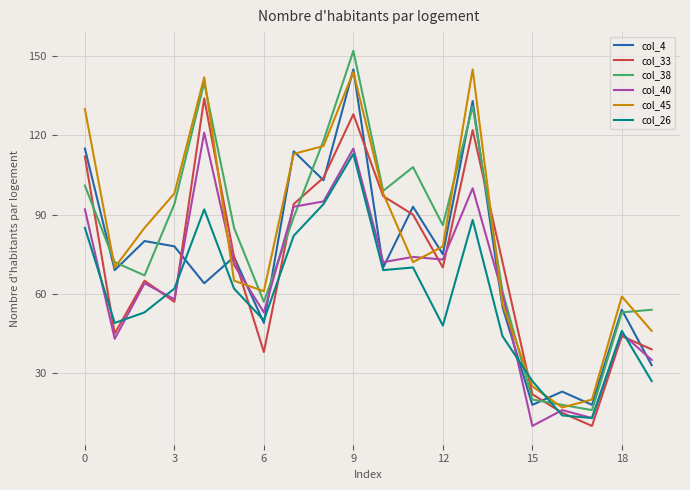

Which series has the widest spread of values?

col_38